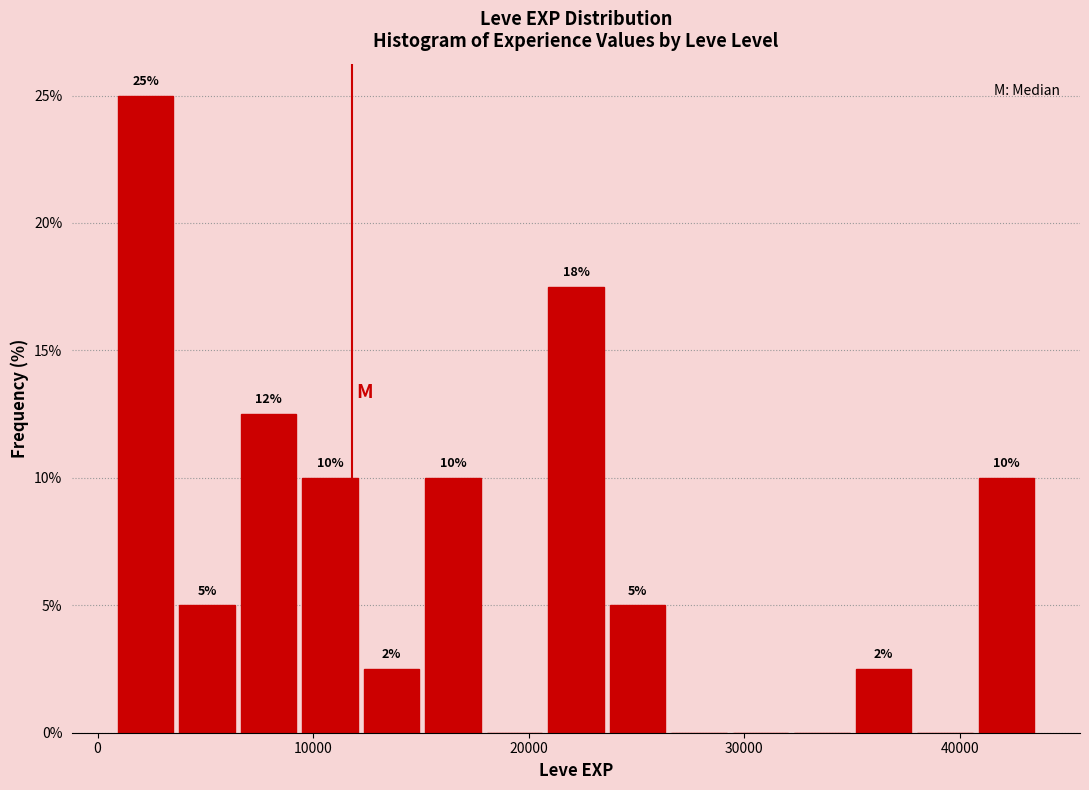

Read against the x-axis, roughly where is the centre of the tallest bar?

2000